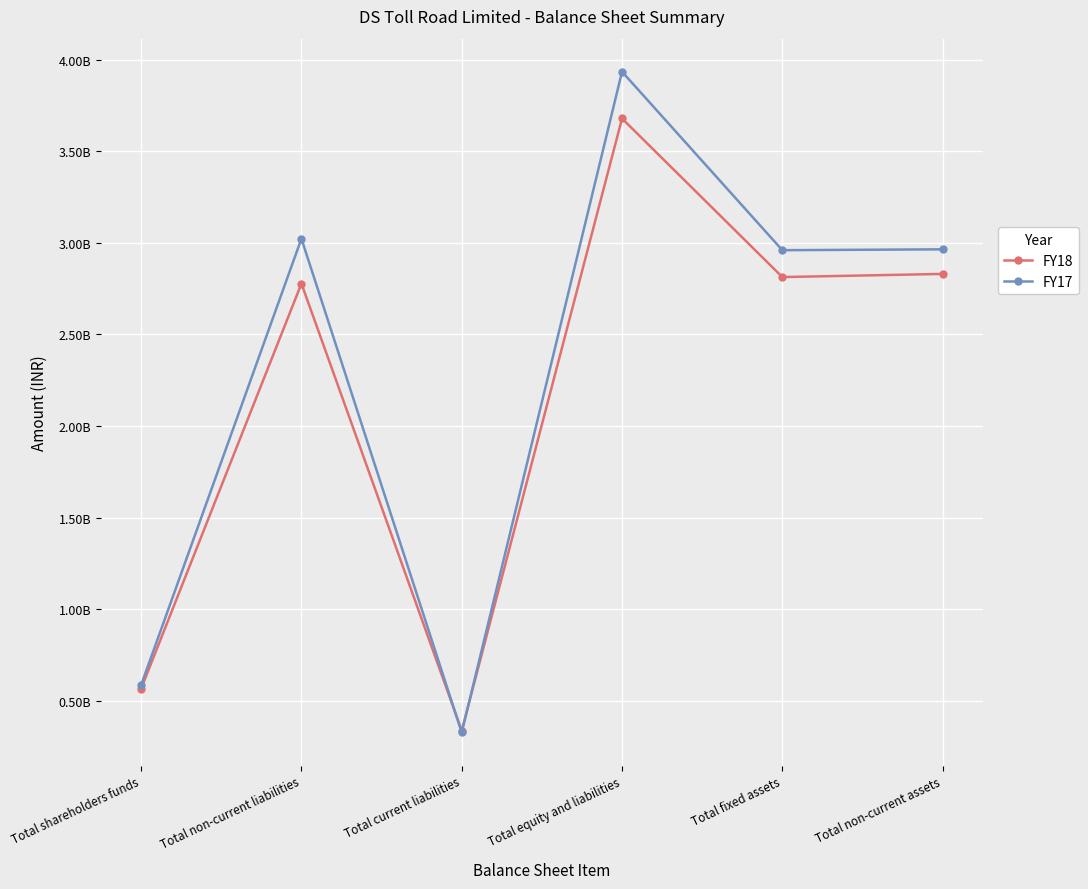

Does the chart have visible grid lines?

Yes